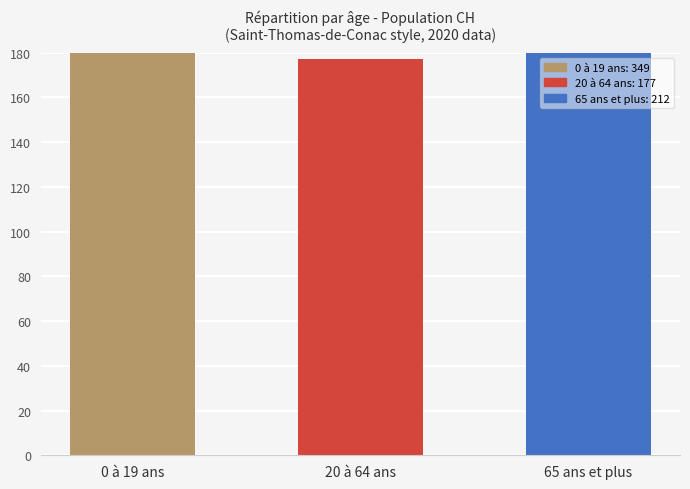

What is the minimum value shown in the chart?

177